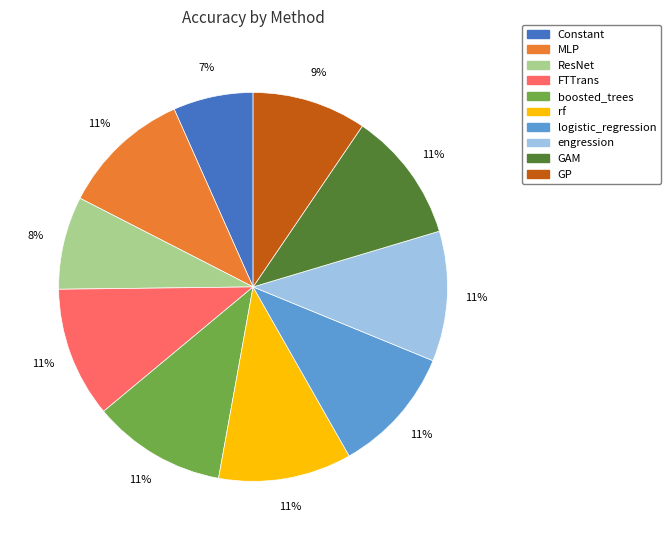

Does FTTrans represent more than half of the total?

No